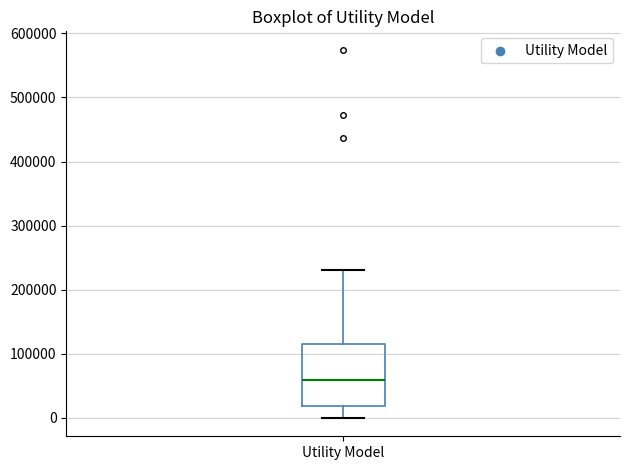

Read this box plot against the y-axis: the position of the median line, the range covered by the box, and the ends of both whiskers. The values are not printed on the chart, so give them approximately, as read against the axis.

median 60000, box 20000 to 120000, whiskers 0 to 230000